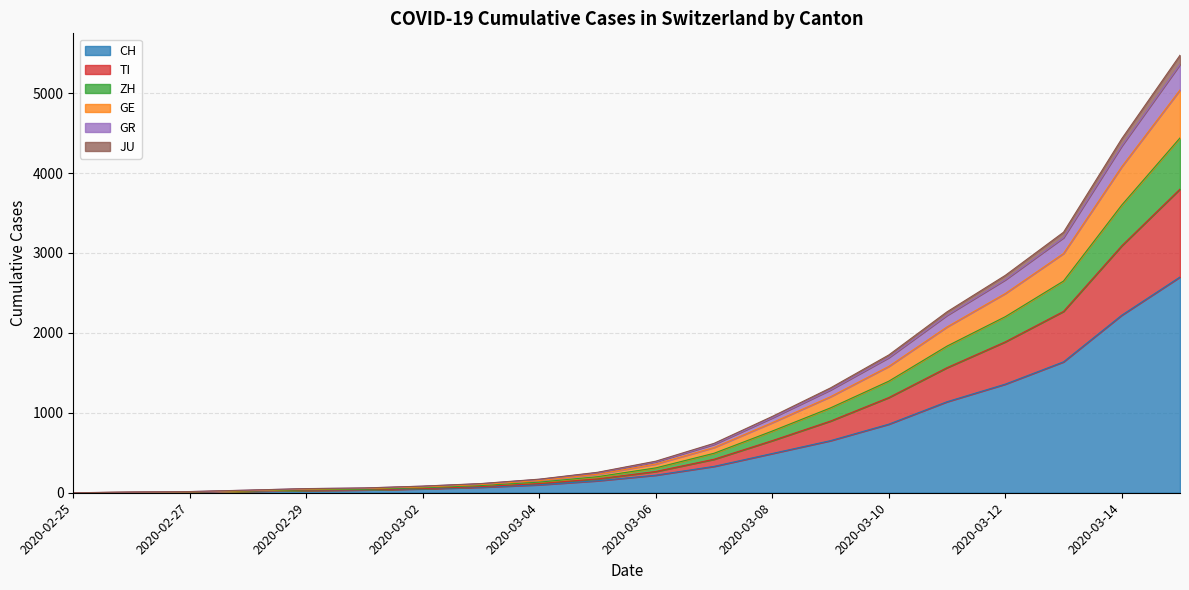

True or false: JU and GE intersect in this chart.

False